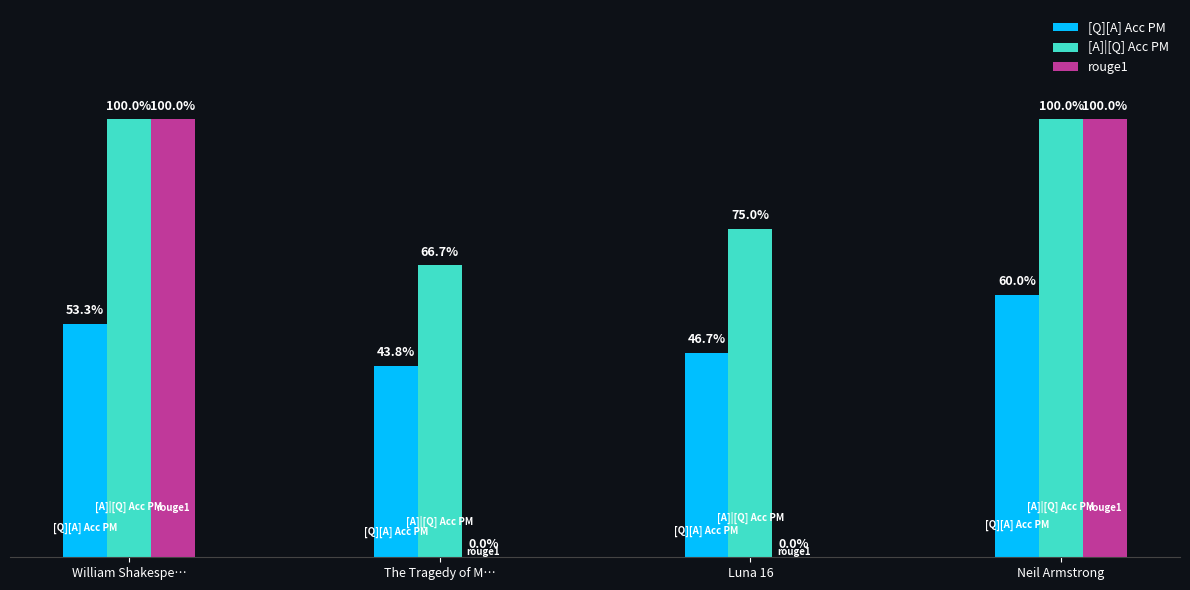

Are the bars horizontal?

No